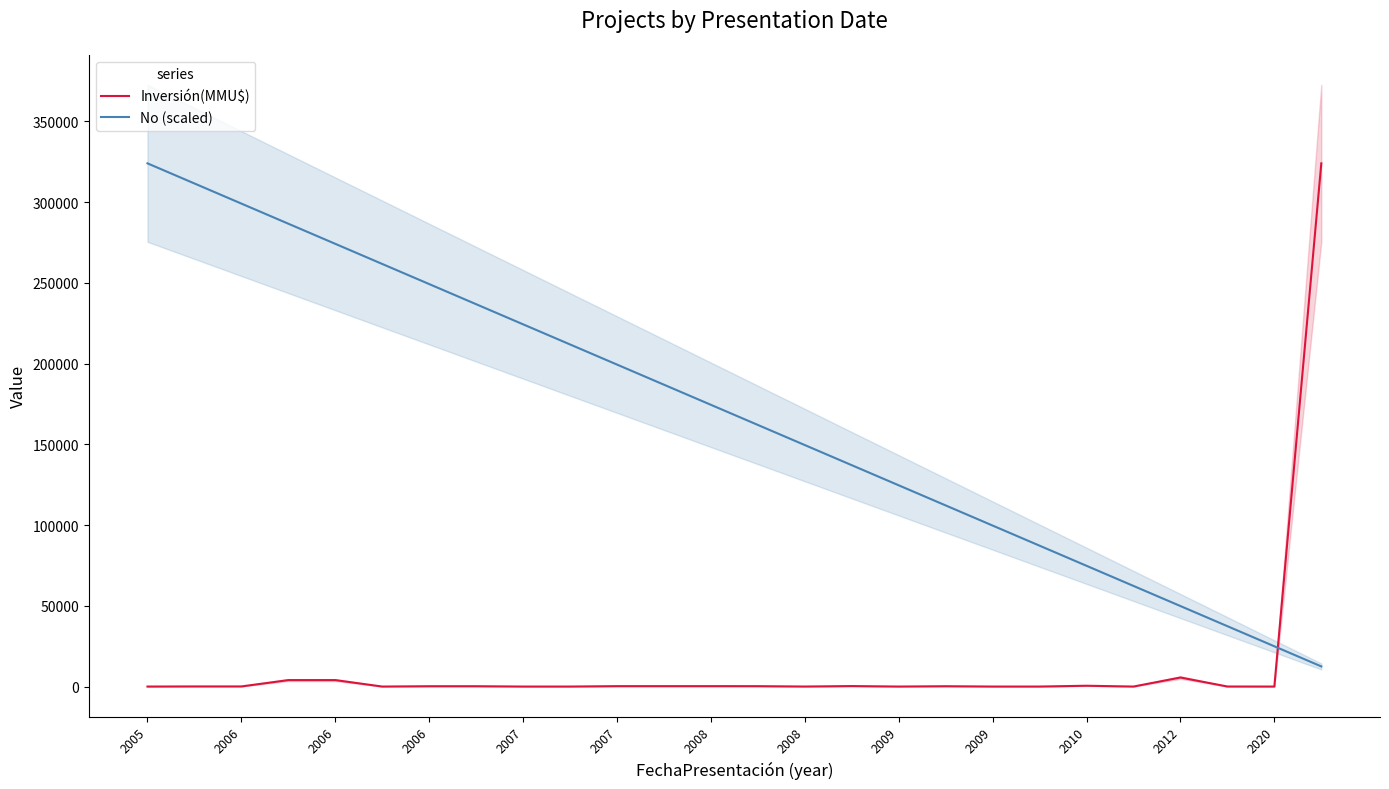

At how many categories does at least one series exceed 95084?

20